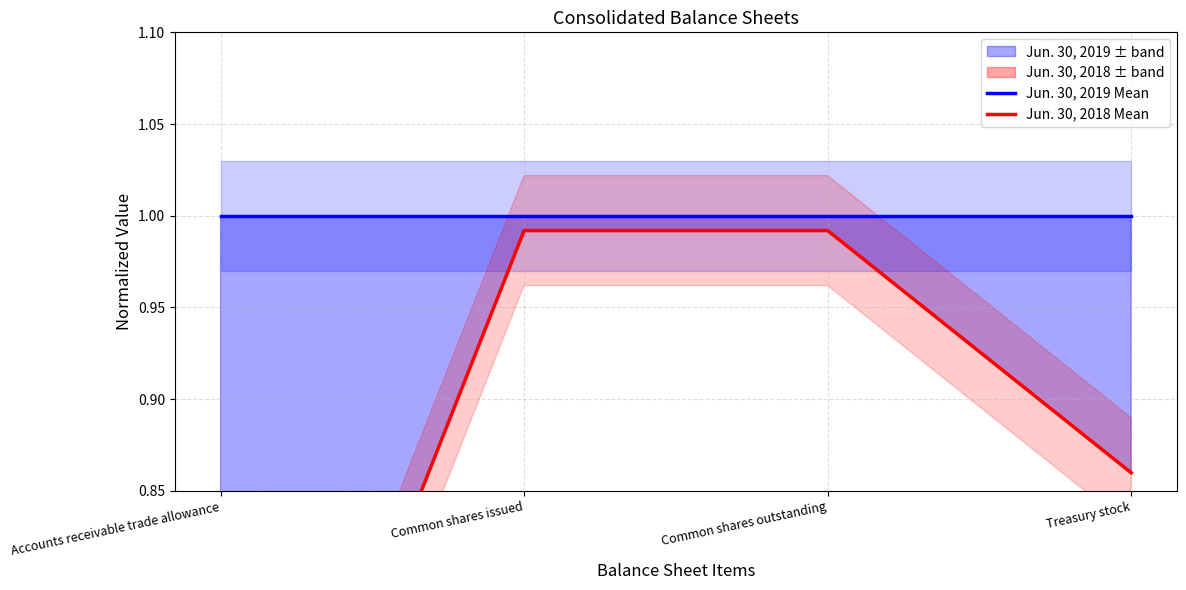

What is the smallest value displayed?

0.6